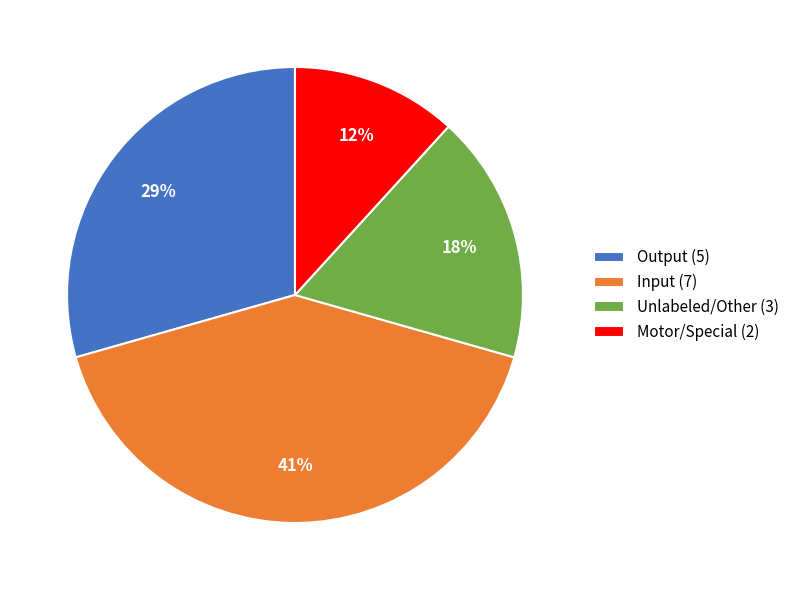

How many segments does this pie chart have?

4